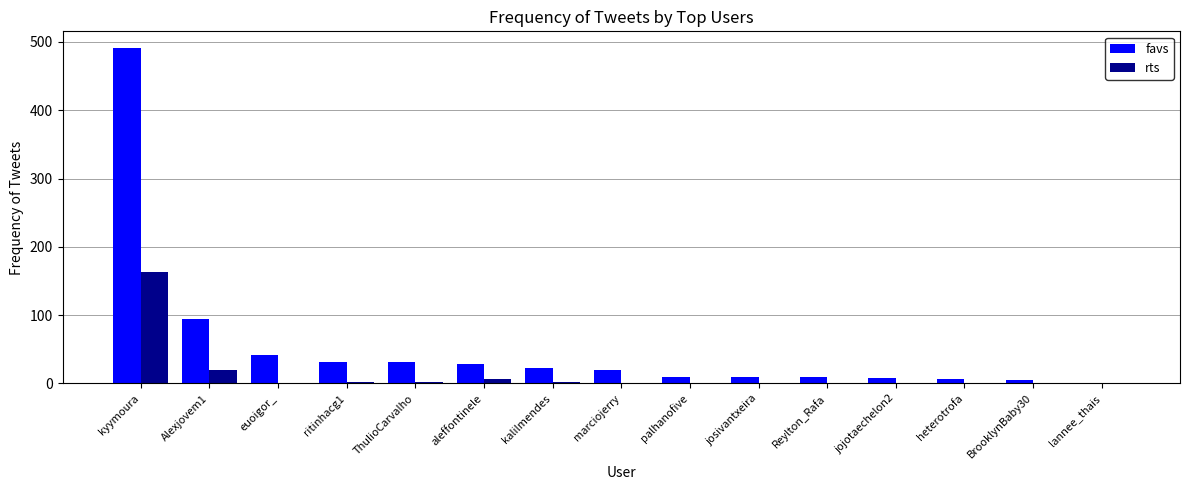

How many groups of bars are there?

15